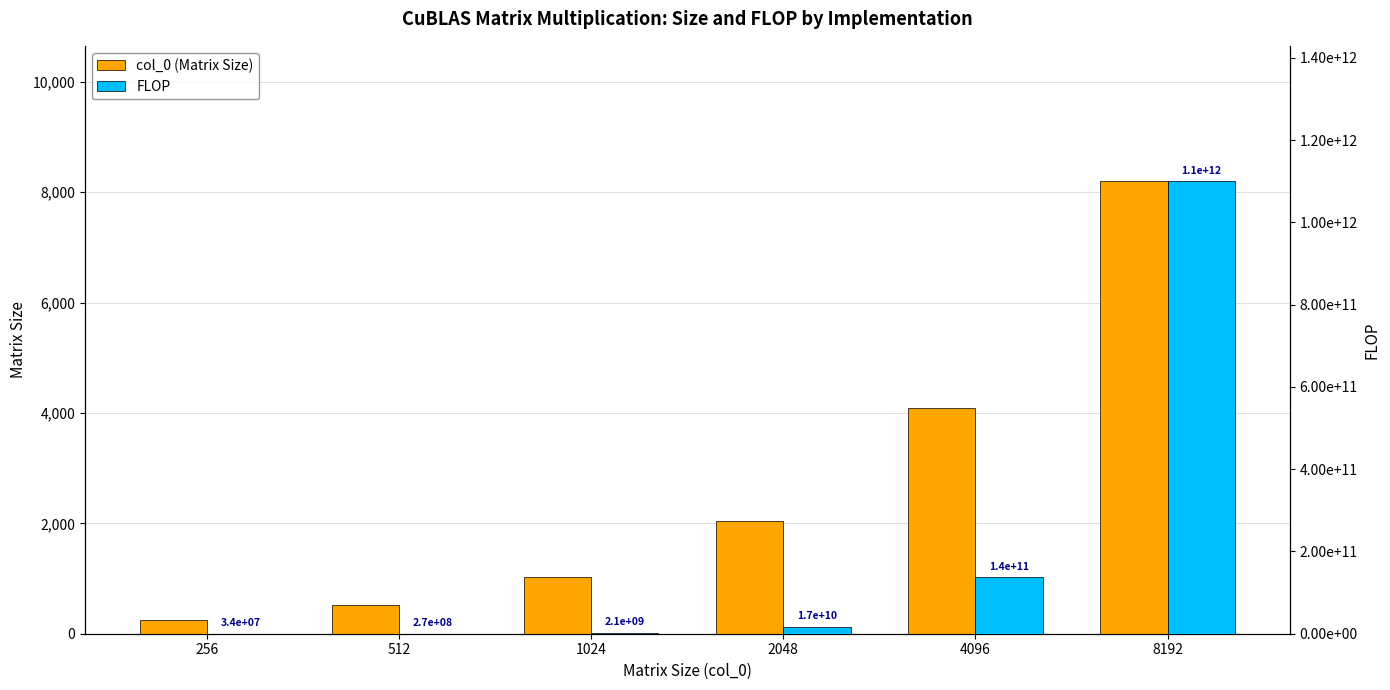

At which label does col_0 (Matrix Size) first exceed 2048?

4096